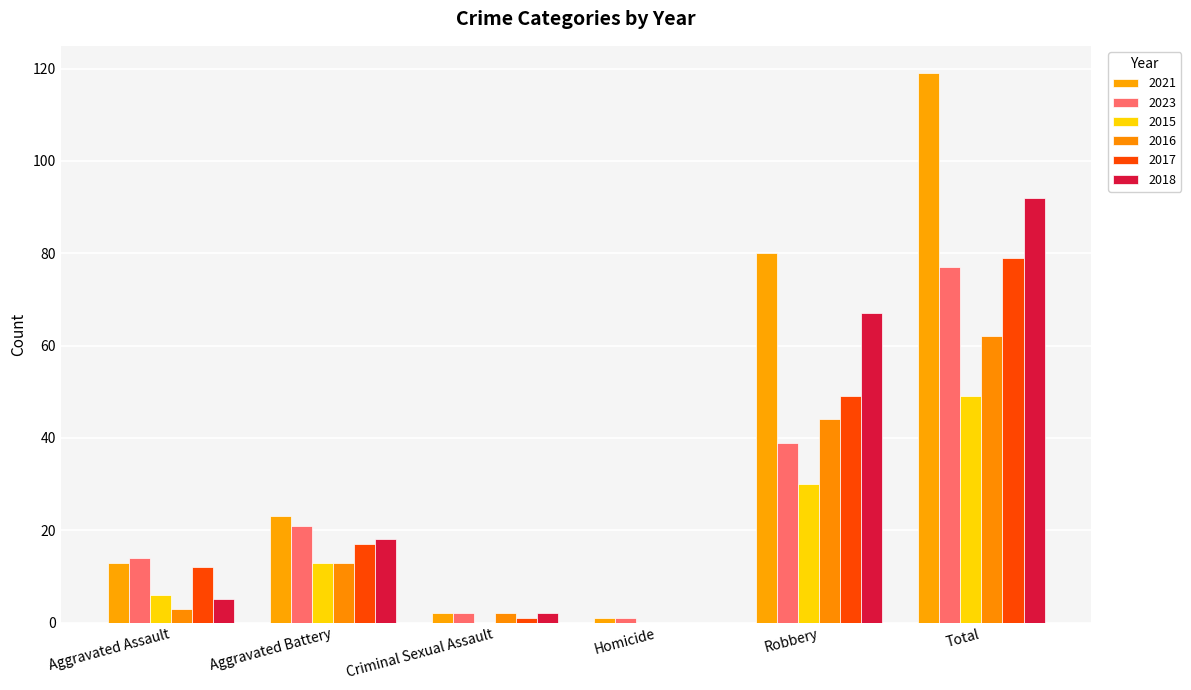

What is the maximum value for 2017?

79